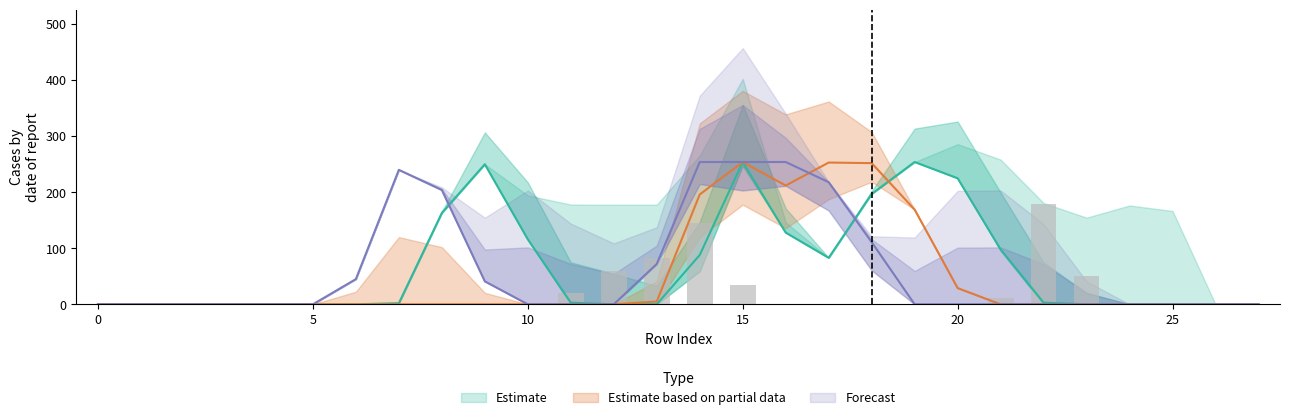

Which has a higher value, 10 or 14?

10